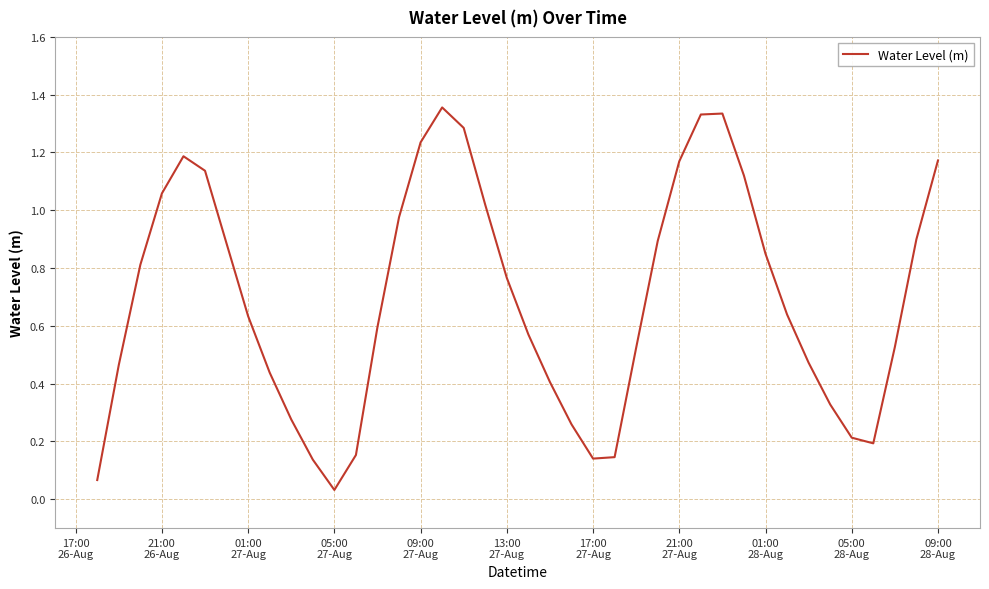

Does the chart display data point markers on the line(s)?

No